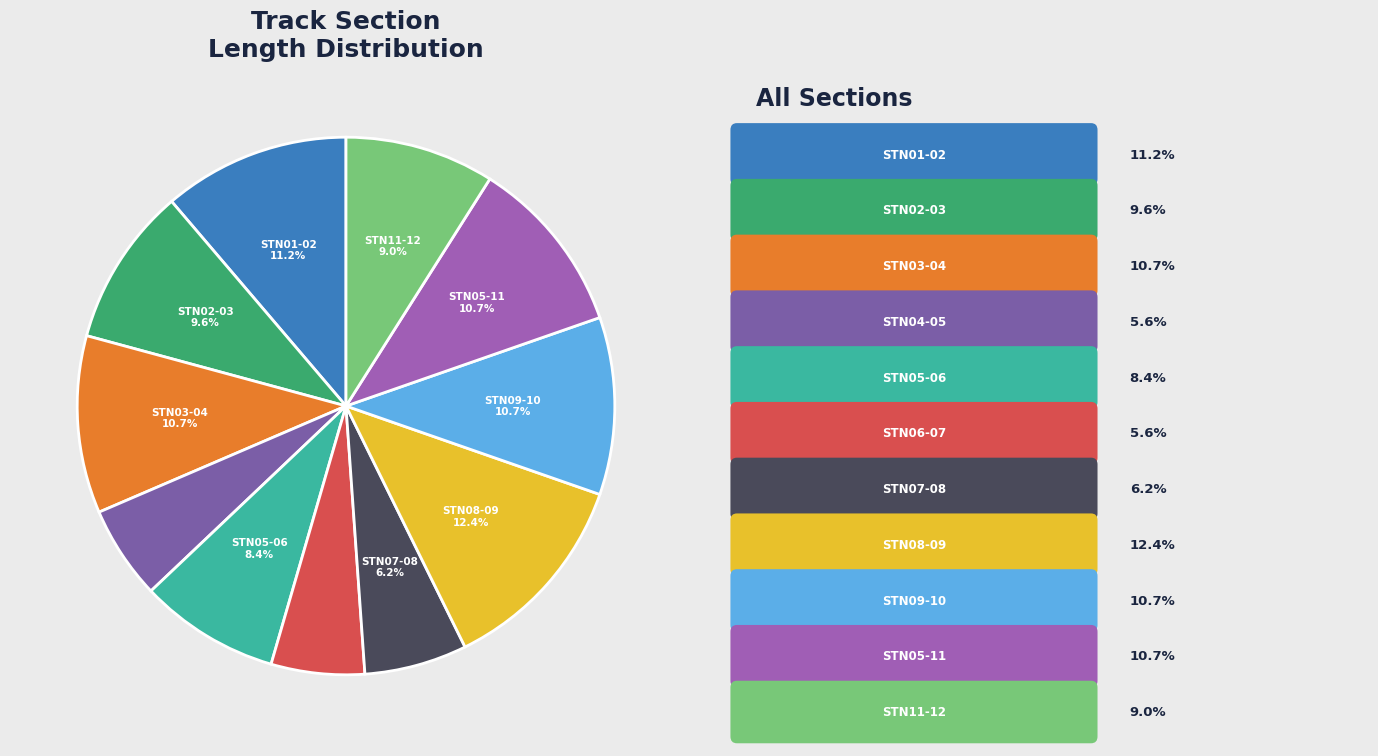

Rank the categories by value from highest to lowest.

STN_08__STN_09, STN_01__STN_02, STN_03__STN_04, STN_09__STN_10, STN_05__STN_11, STN_02__STN_03, STN_11__STN_12, STN_05__STN_06, STN_07__STN_08, STN_04__STN_05, STN_06__STN_07